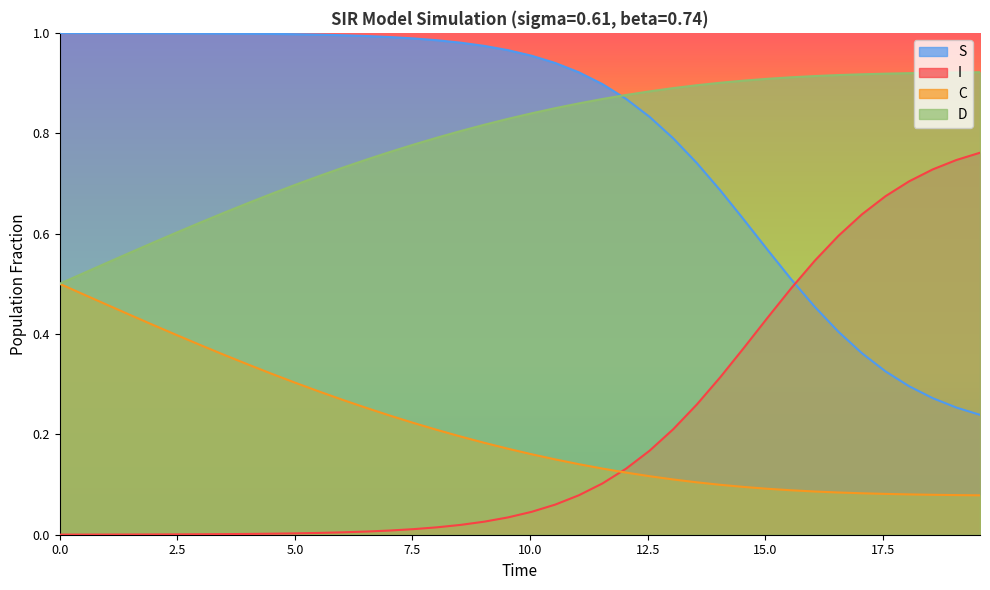

Which series has the largest range (max minus min)?

I